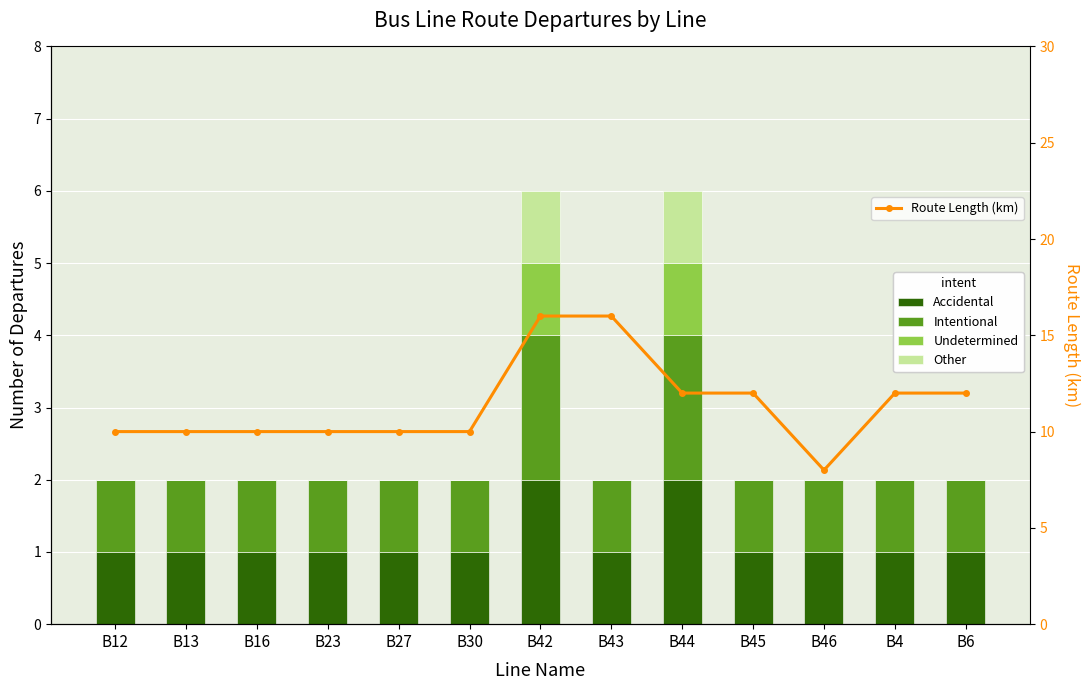

Count the Accidental values in the range 1 to 2.

13